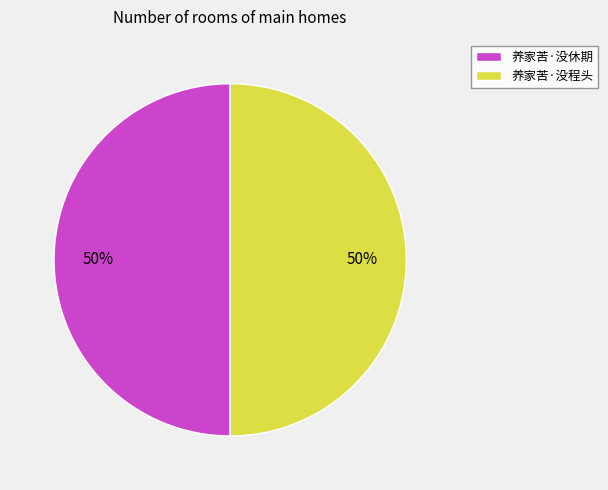

The 养家苦·没程头 slice represents 37% of the pie. True or false?

False